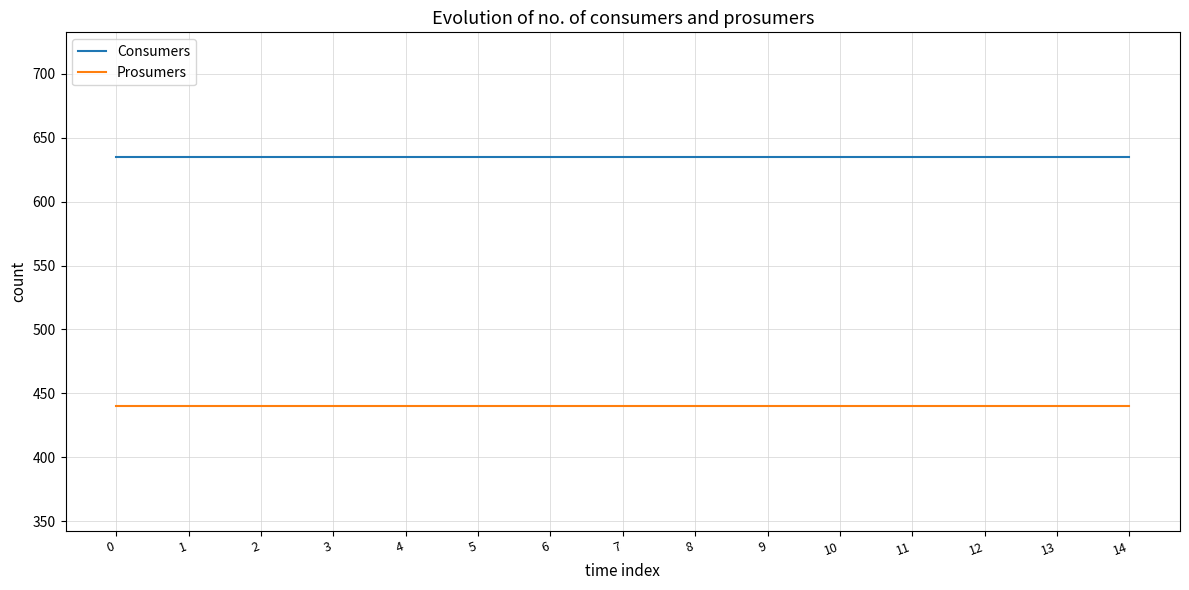

Rank the series by their maximum value, from highest to lowest.

Consumers, Prosumers